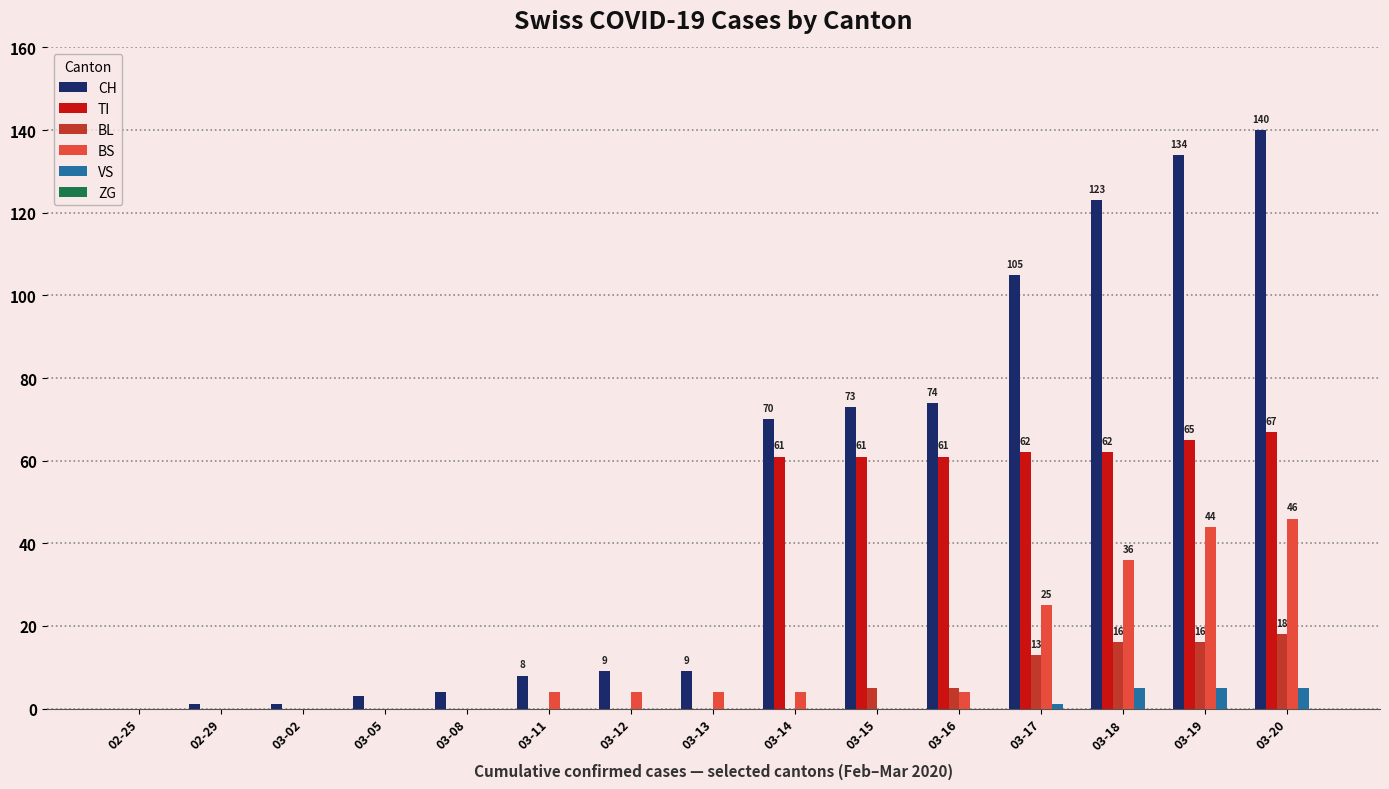

True or false: VS has a value of 5 at 03-18.

True